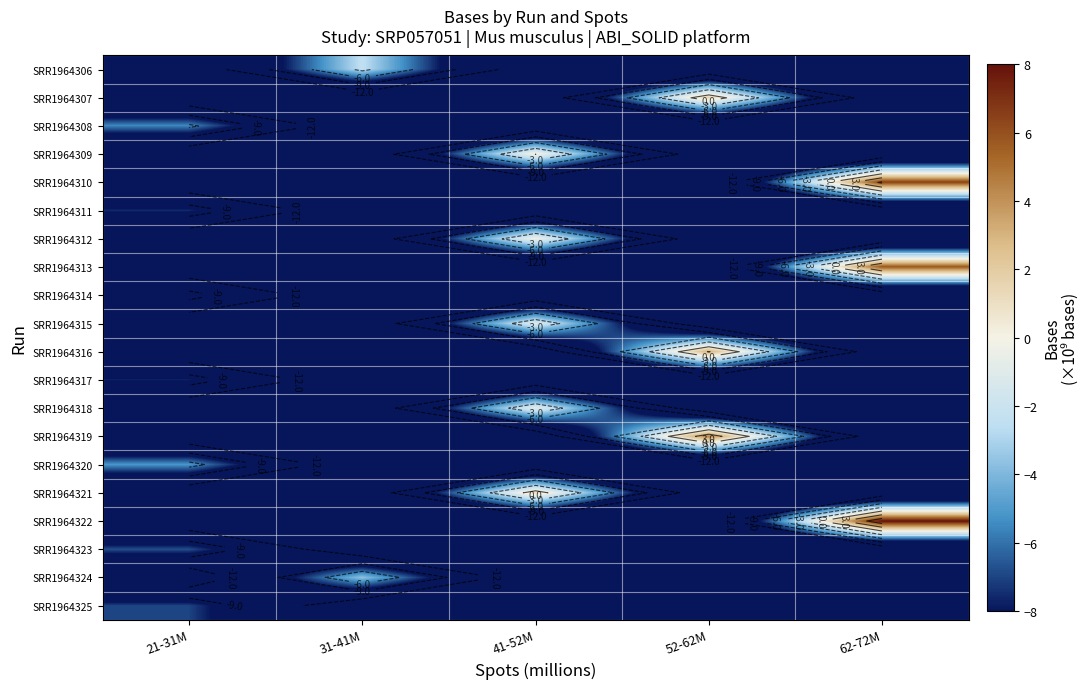

The SRR1964322 series shows -3.8 at 52-62M. True or false?

False